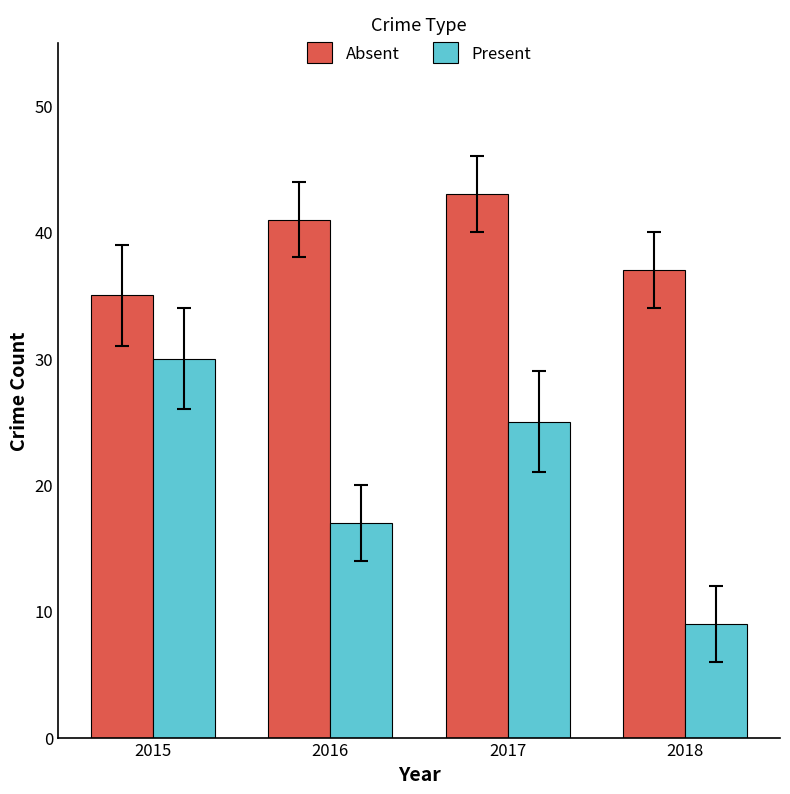

At how many categories does at least one series exceed 10?

4